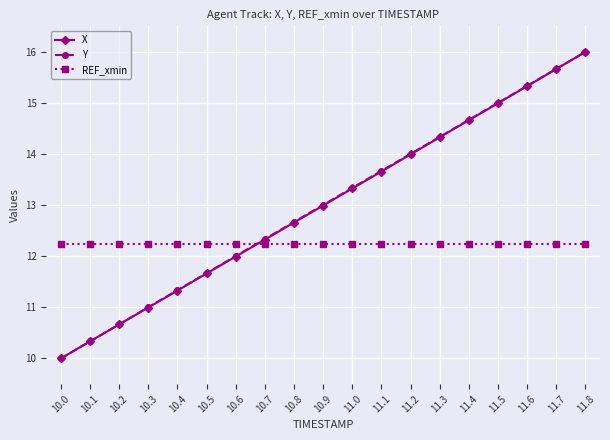

What is the difference between the X values at 11.6 and 11.2?

1.3